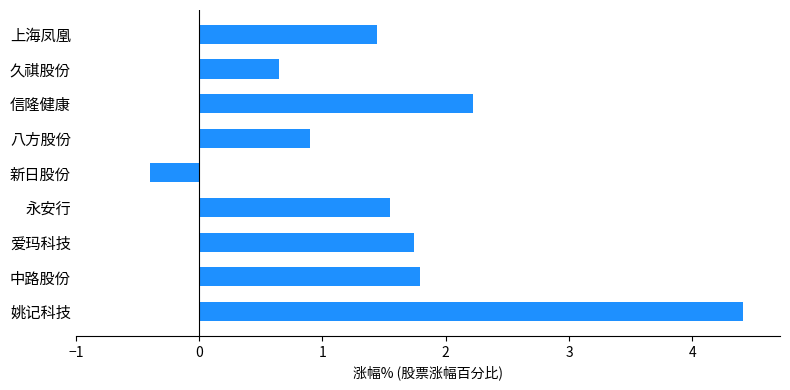

Is it true that the value at 永安行 is 2.5?

False